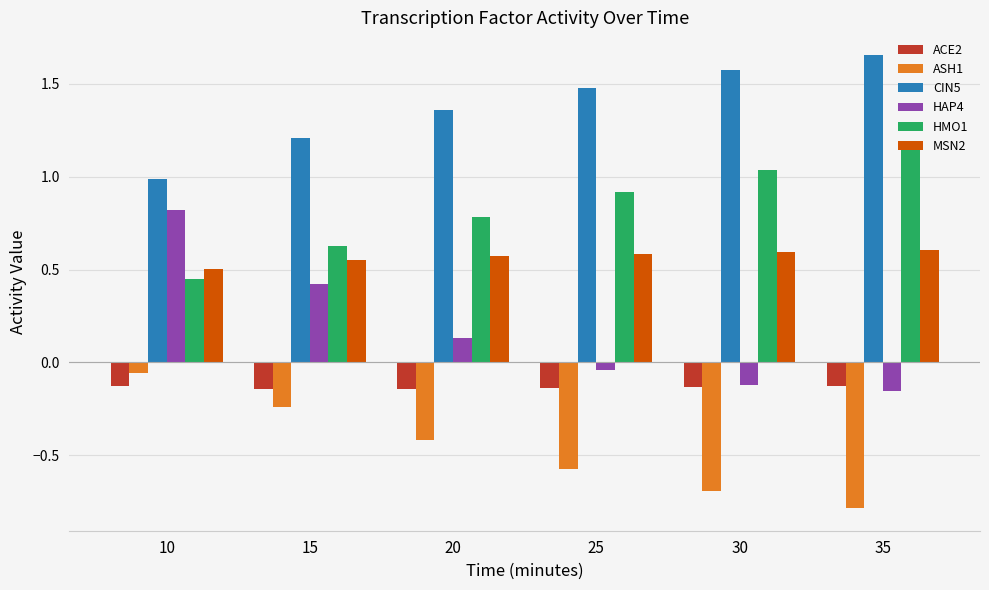

What is the sum of all MSN2 values?

3.4